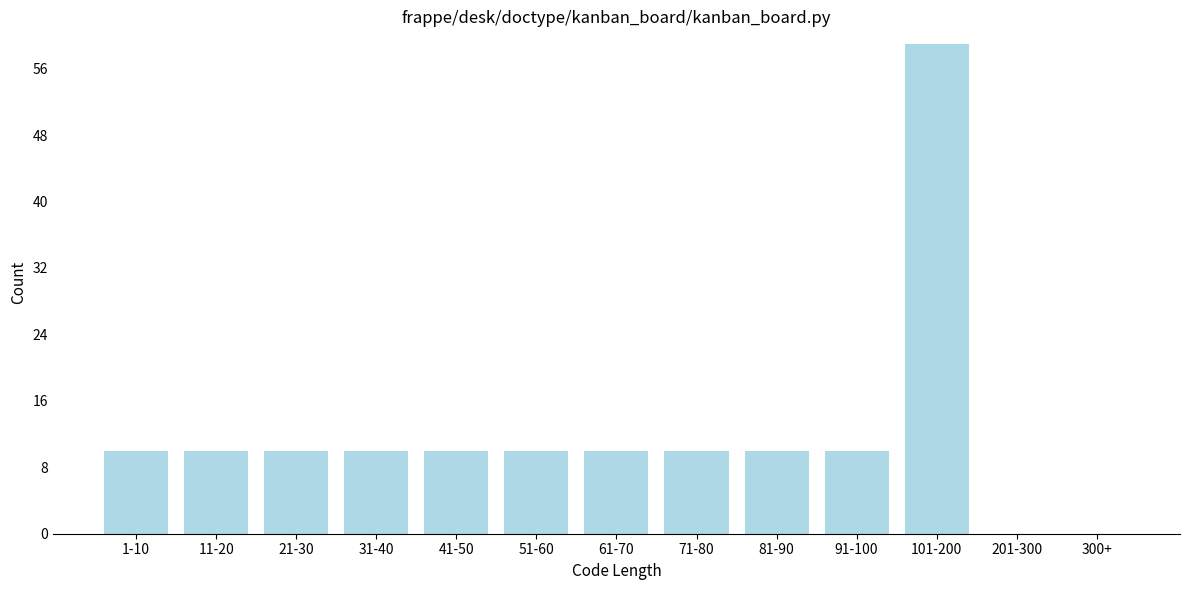

Reading left to right, what are all the values shown in this chart?

1-10=10	11-20=10	21-30=10	31-40=10	41-50=10	51-60=10	61-70=10	71-80=10	81-90=10	91-100=10	101-200=59	201-300=0	300+=0